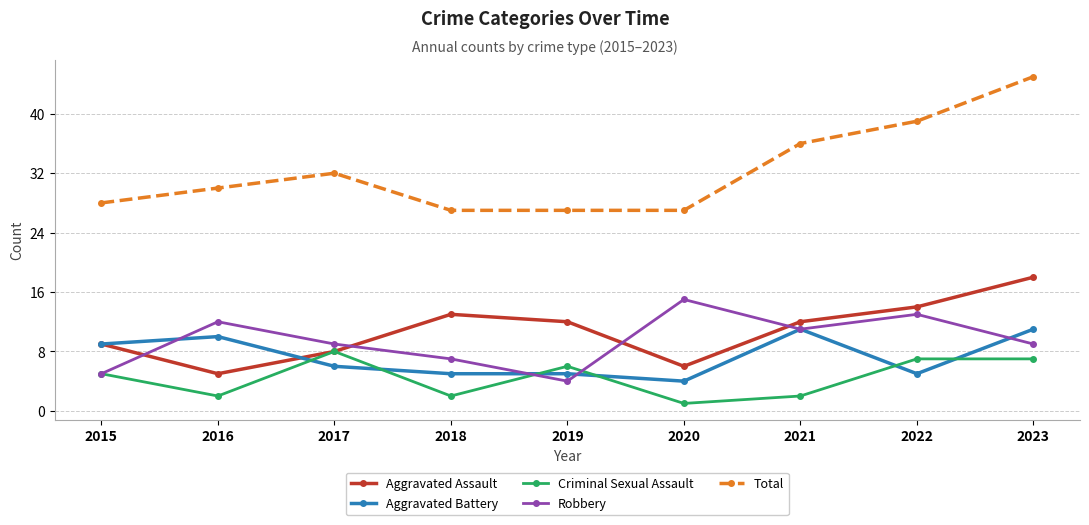

Rank the series at 2019 from highest to lowest value.

Total, Aggravated Assault, Criminal Sexual Assault, Aggravated Battery, Robbery